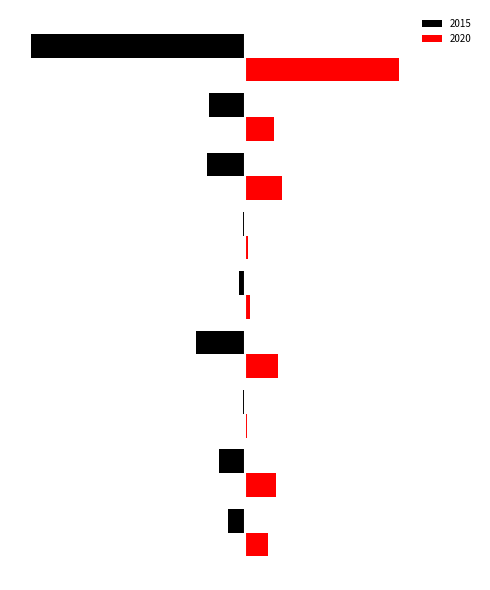

What are all the series names shown in the legend?

2015, 2020